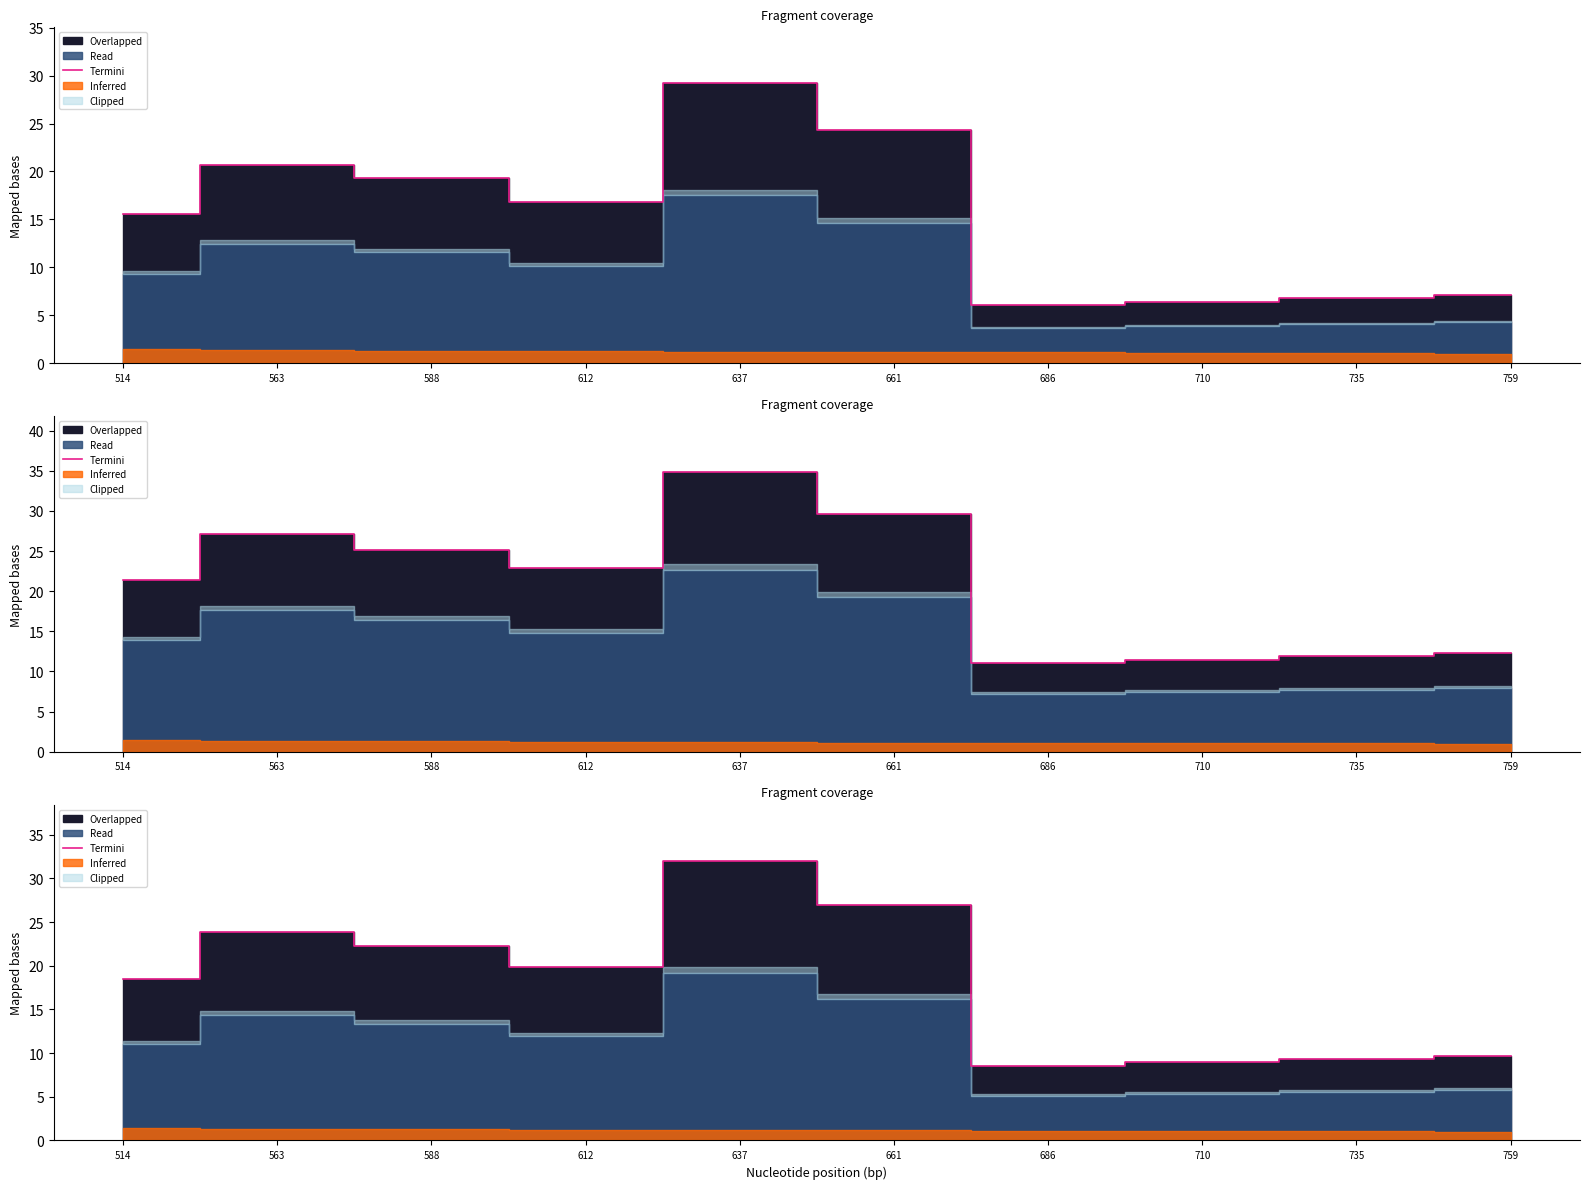

What is the smallest value displayed?

8.5